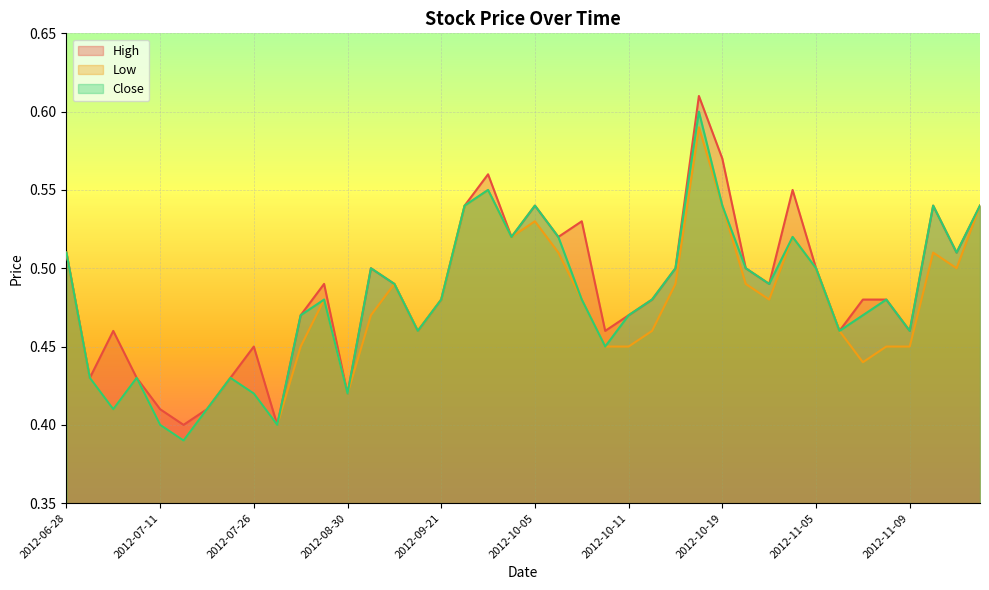

Count the number of data series in this chart.

3